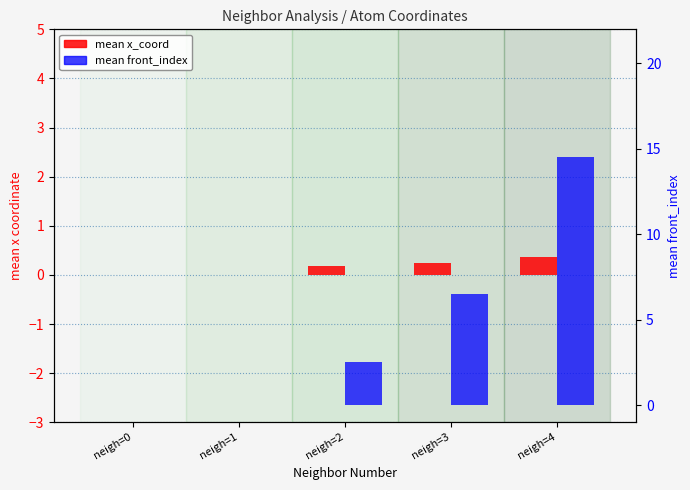

What is the greatest value displayed?

14.5